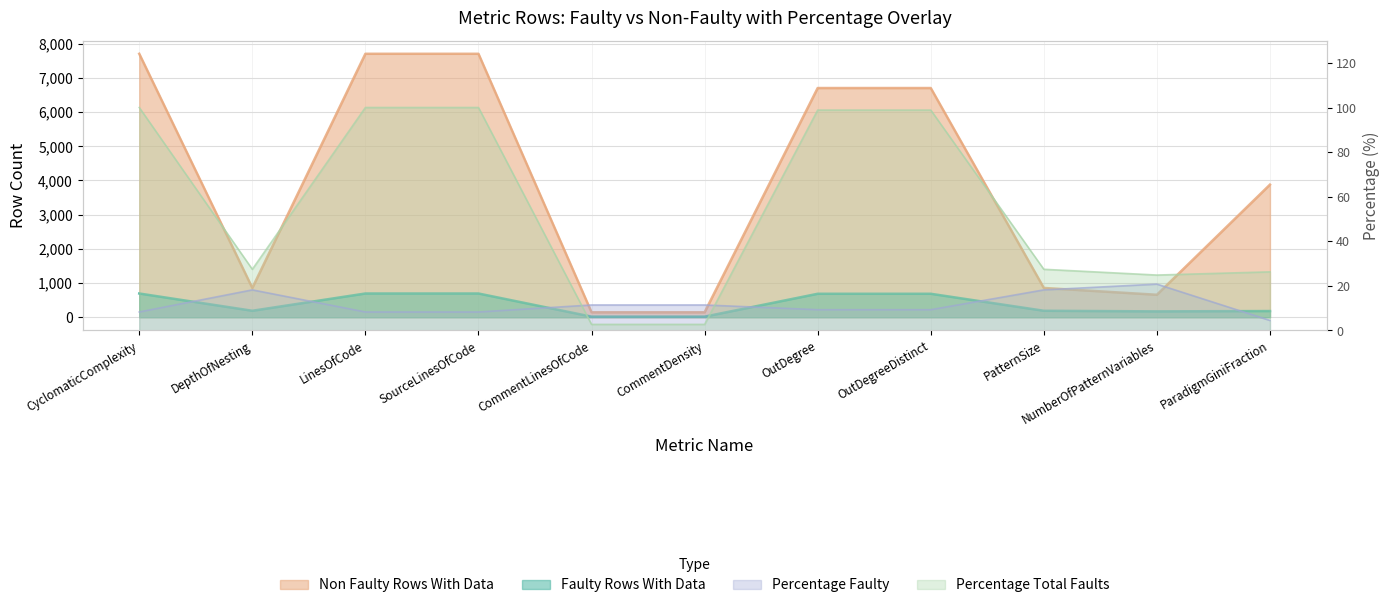

What is the spread (max minus min) of values at OutDegreeDistinct?

6692.7